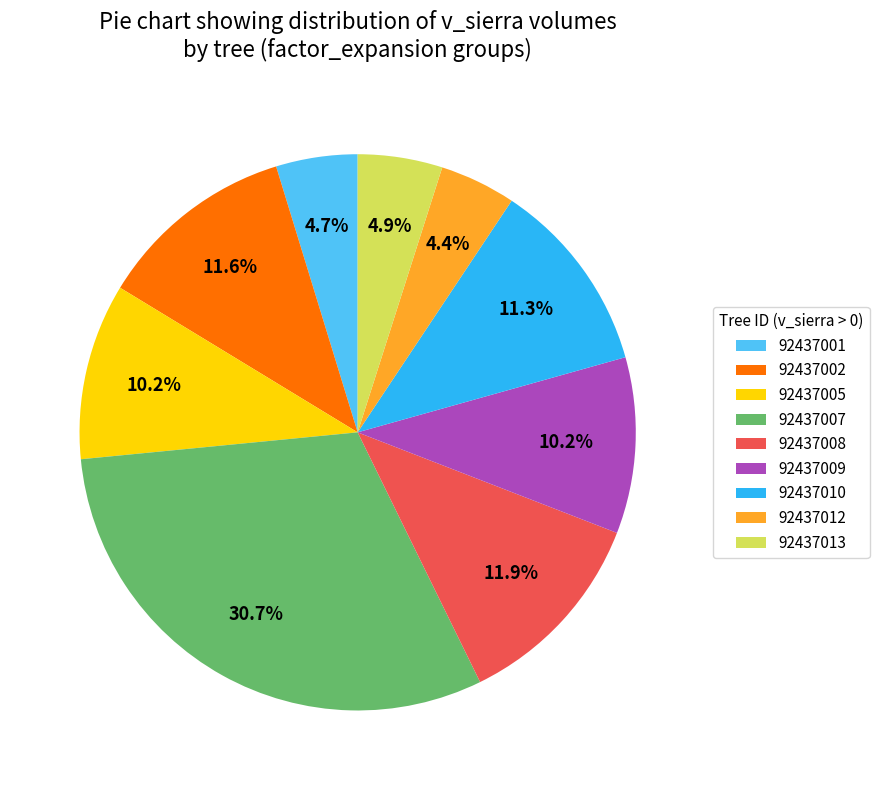

What is the ratio of the value at 92437005 to the value at 92437007?

0.3